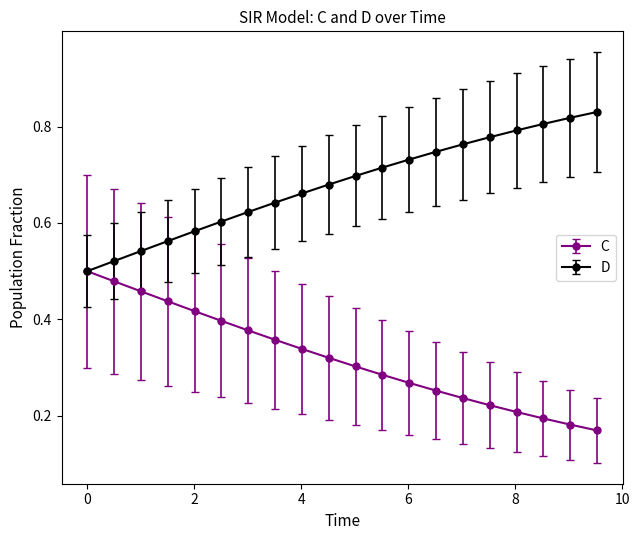

Does the chart display data point markers on the line(s)?

Yes